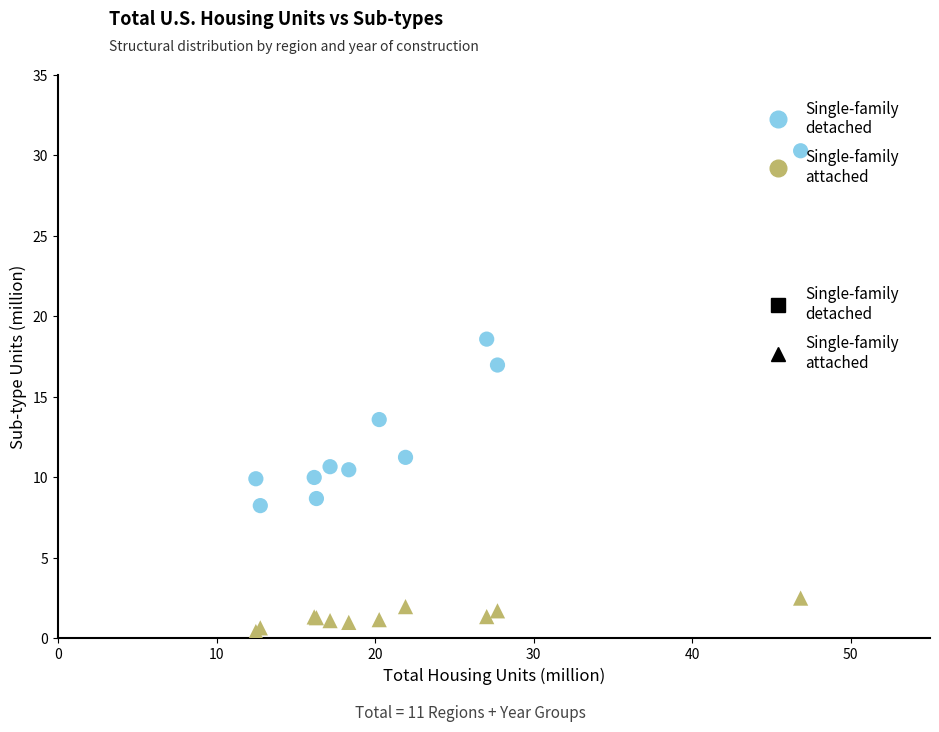

Which series contains the lowest Y value?

Single-family attached